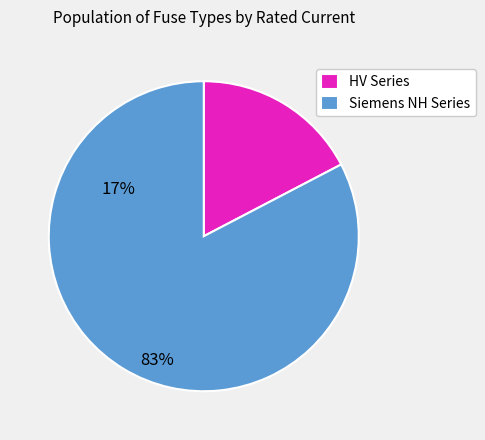

Is it true that HV Series is 17% of the pie?

True